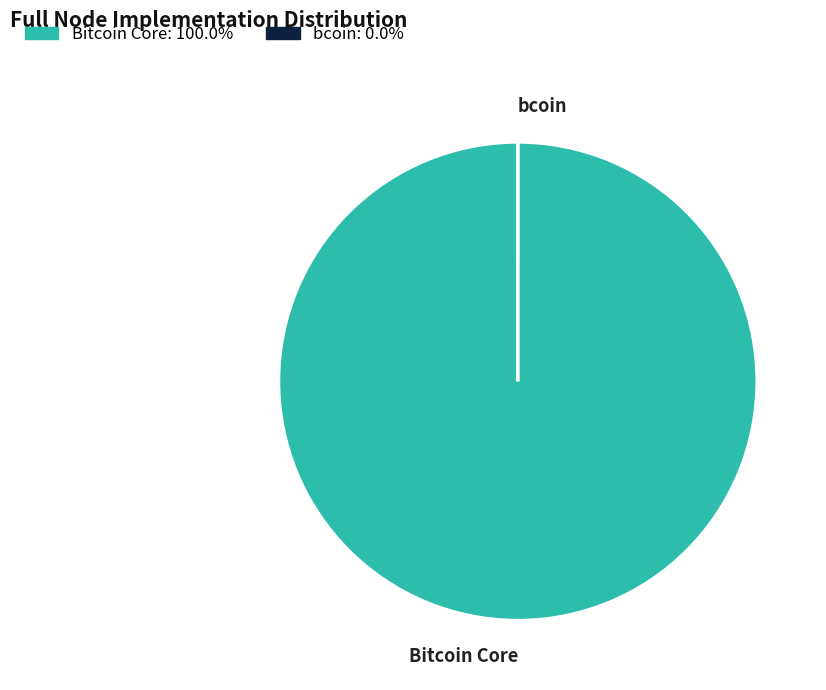

Does Bitcoin Core account for over 50% of the chart?

Yes